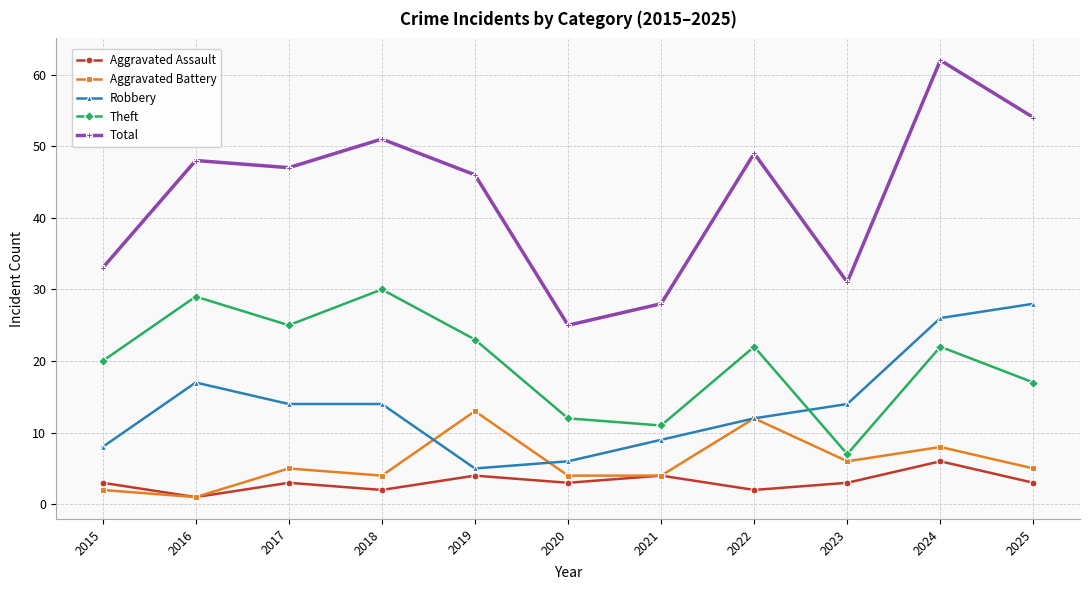

True or false: Aggravated Assault and Total cross at least once.

False